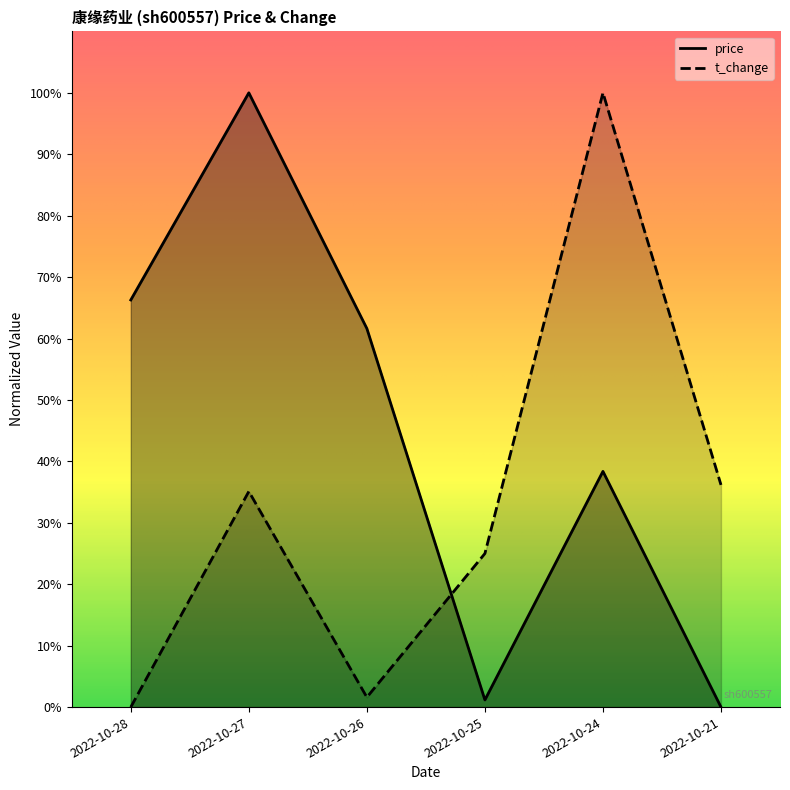

What value does the t_change series have at 2022-10-26?

1.6